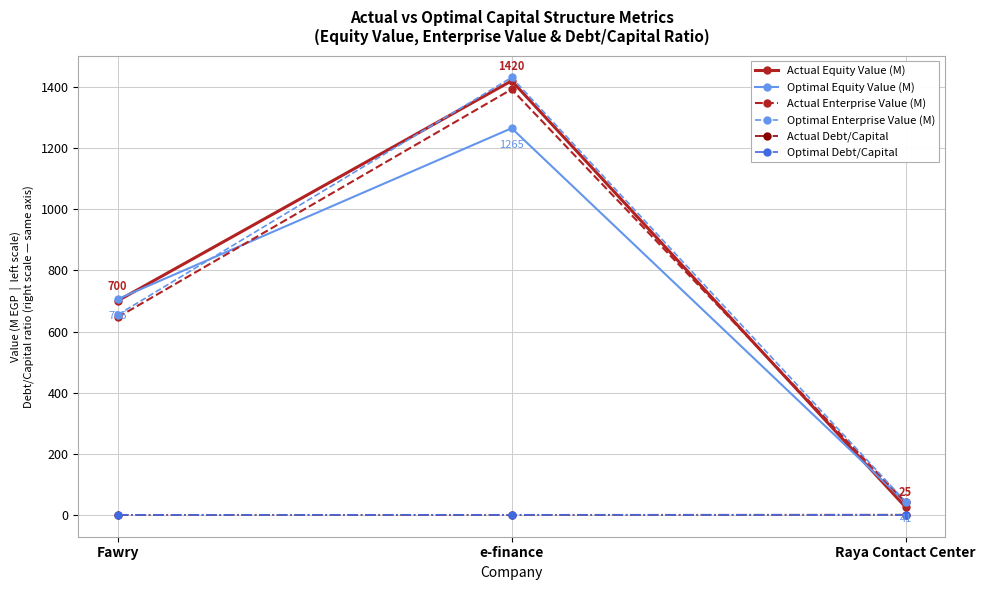

Which series changed the most between Fawry and e-finance?

Optimal Enterprise Value (M)